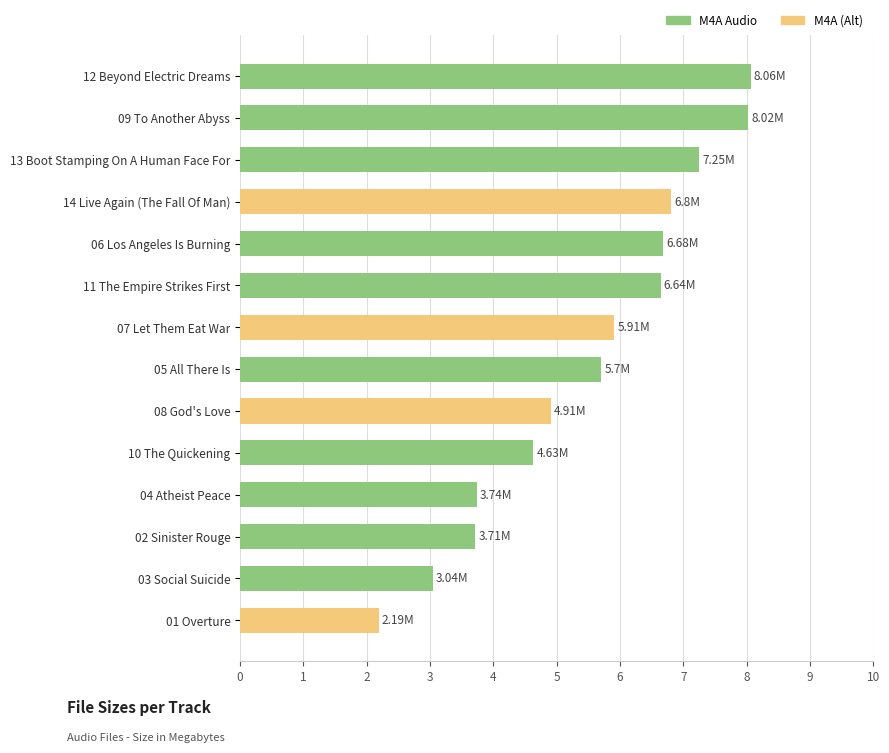

What is the change in value from 14 Live Again (The Fall Of Man) to 02 Sinister Rouge?

-3.1